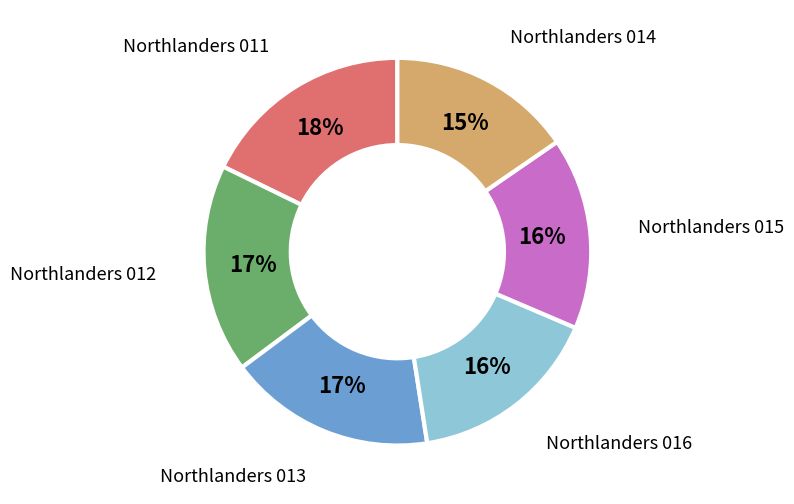

How many segments does this pie chart have?

6